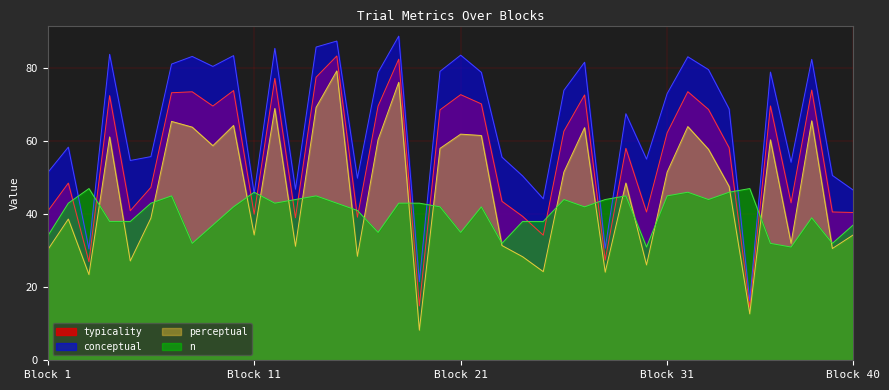

At which label is conceptual closest to 52?

Block 1